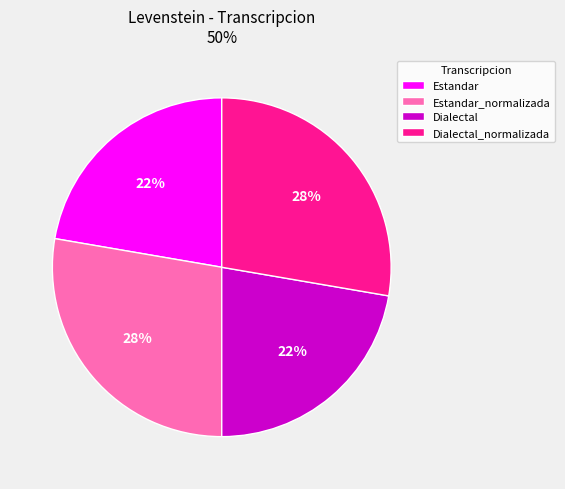

Which has a higher value, Dialectal_normalizada or Estandar?

Dialectal_normalizada